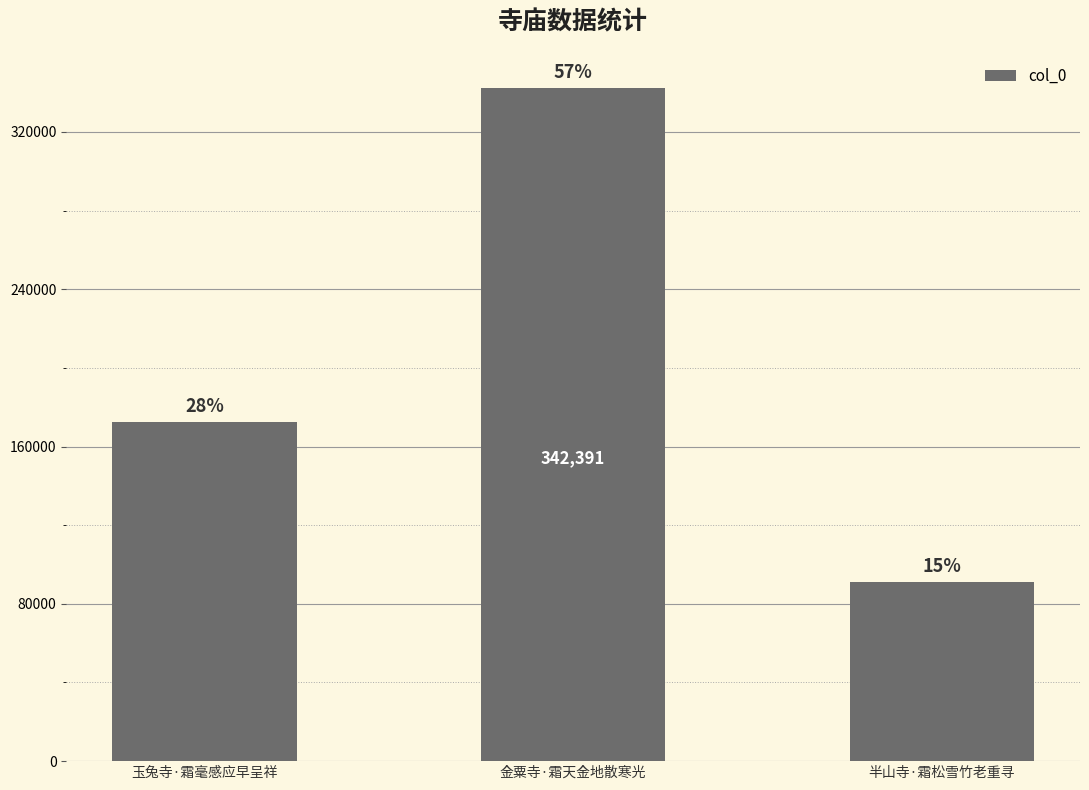

What position from the left is 半山寺·霜松雪竹老重寻?

3